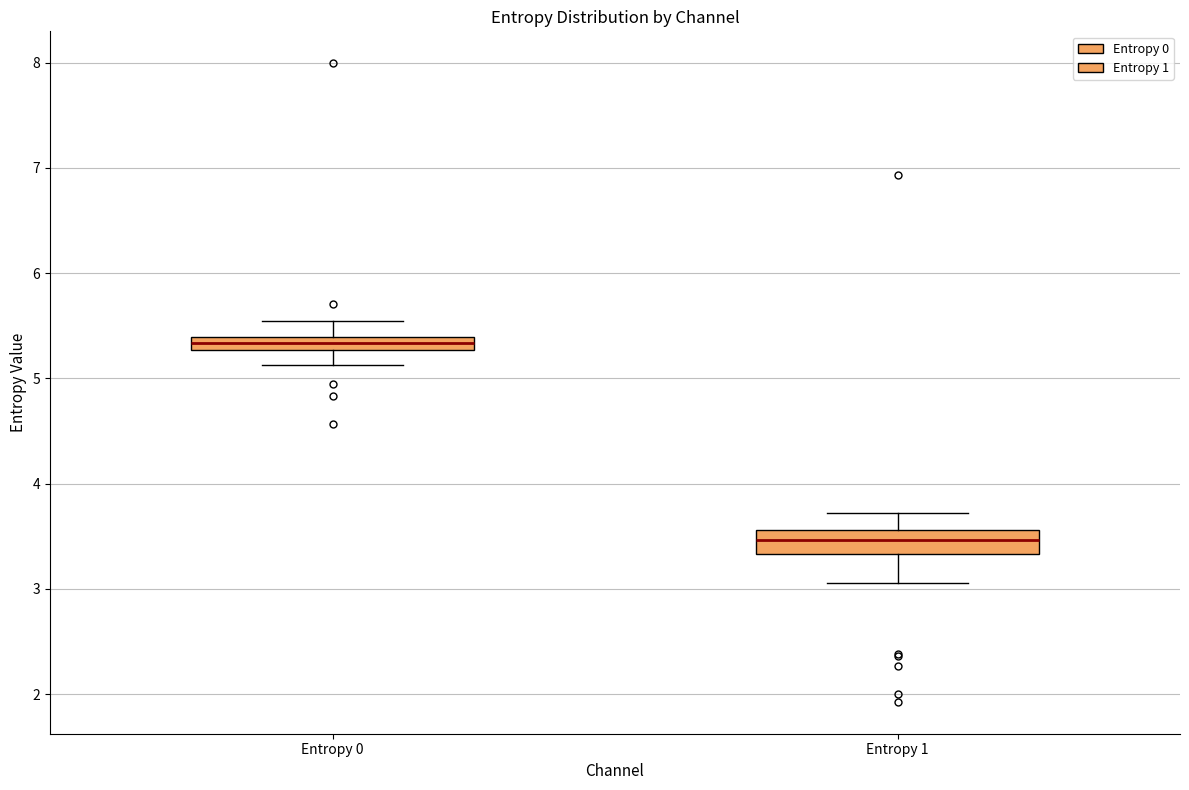

Which box has the lowest median line?

Entropy 1